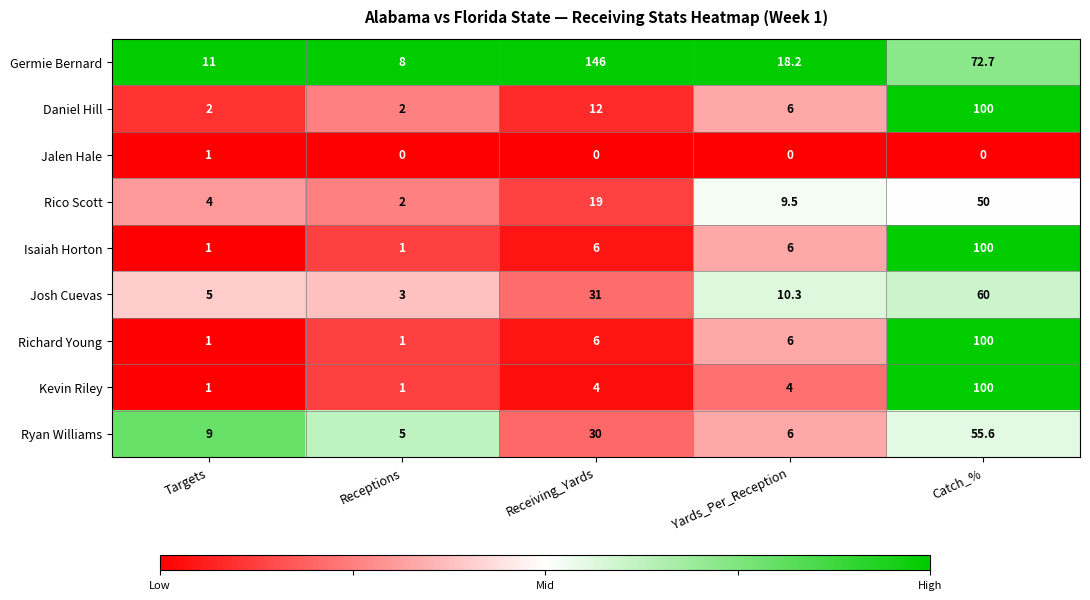

What is the spread (max minus min) of values at Receiving_Yards?

146.0